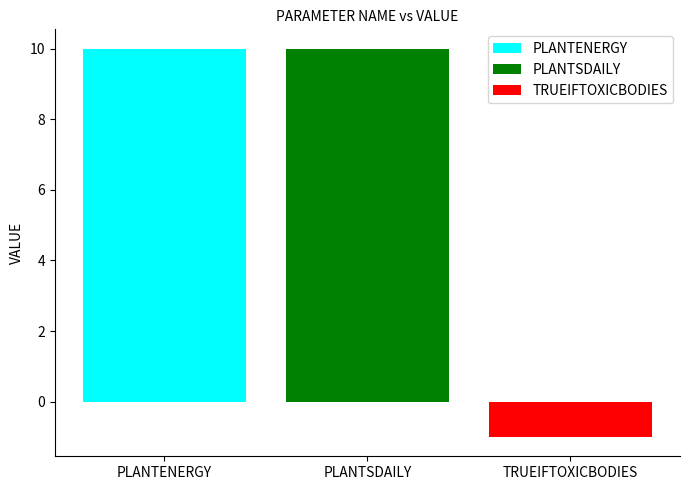

Read the PLANTENERGY value at PLANTSDAILY.

10